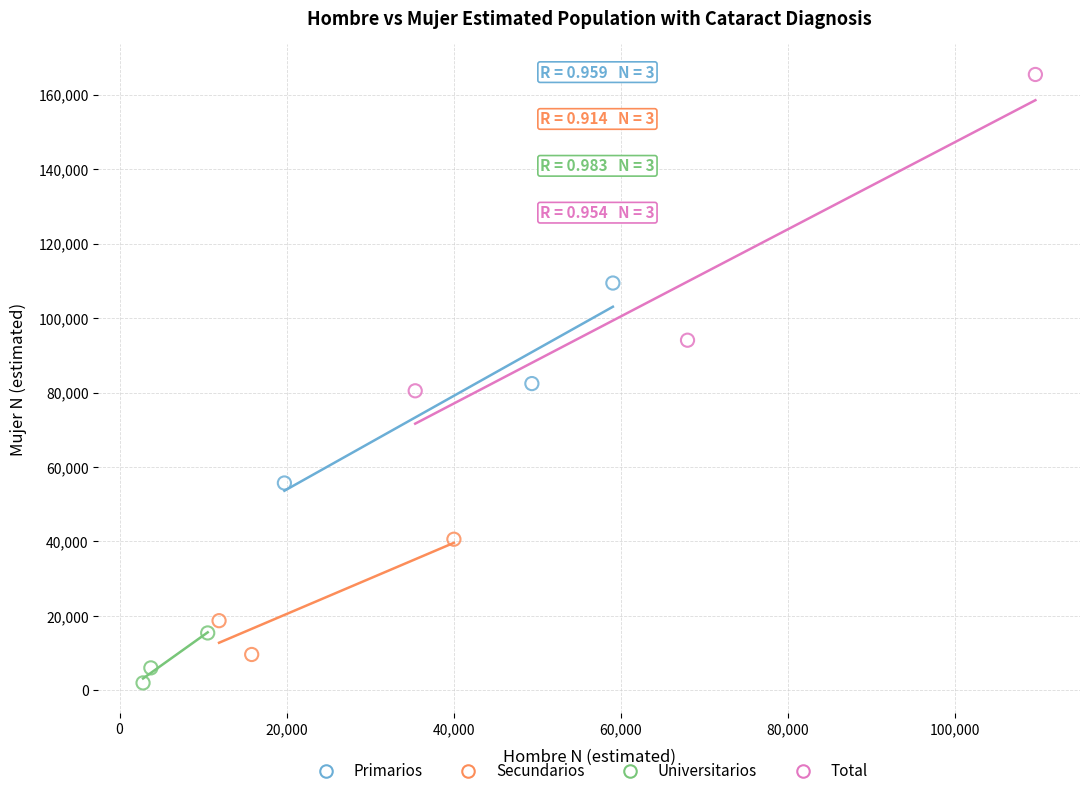

Which series reaches the minimum Y coordinate?

Universitarios